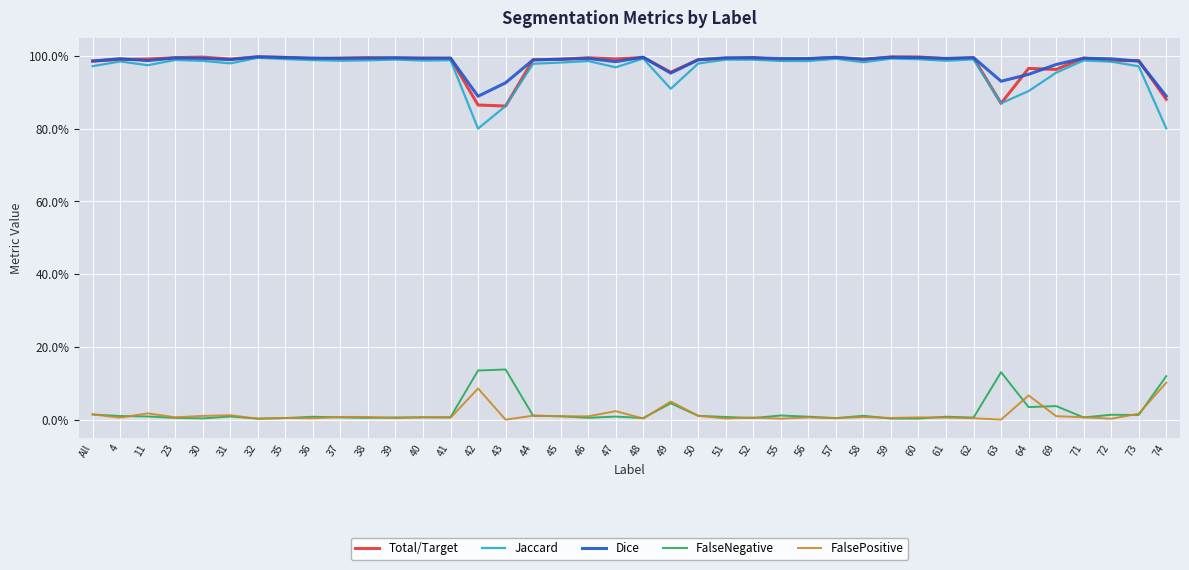

True or false: FalseNegative has more than 0 interior local peaks.

True